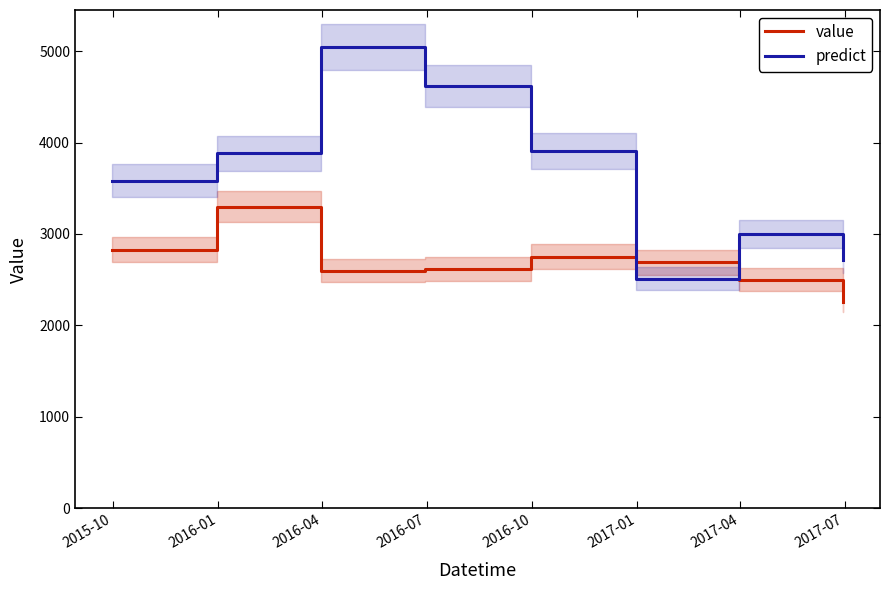

After their last crossing, which series has the higher values: predict or value?

predict